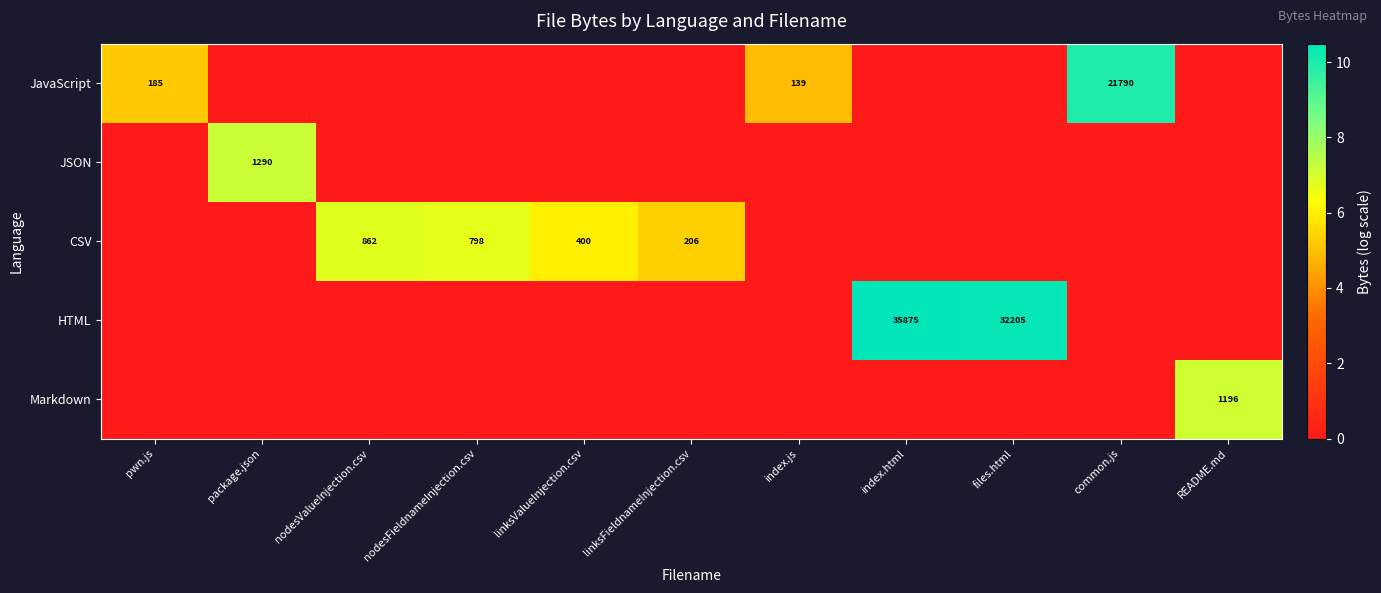

True or false: HTML has a value of 16976 at index.html.

False